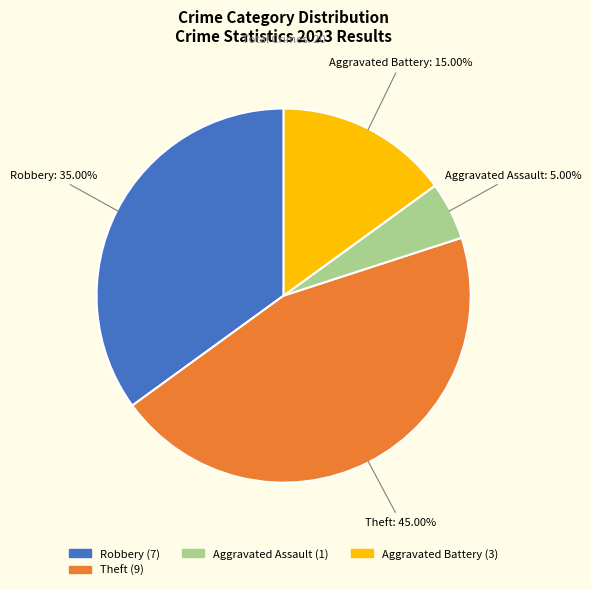

Count the number of slices in the pie.

4